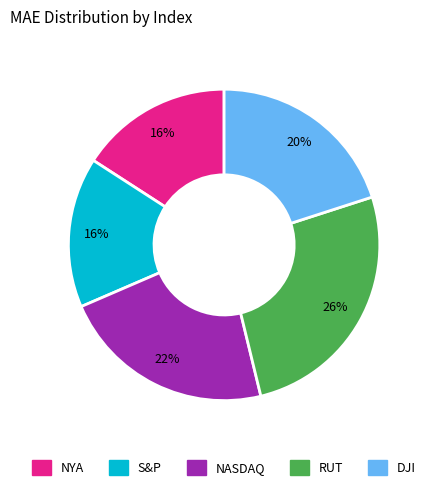

To the nearest percent, what is the average slice percentage?

20%